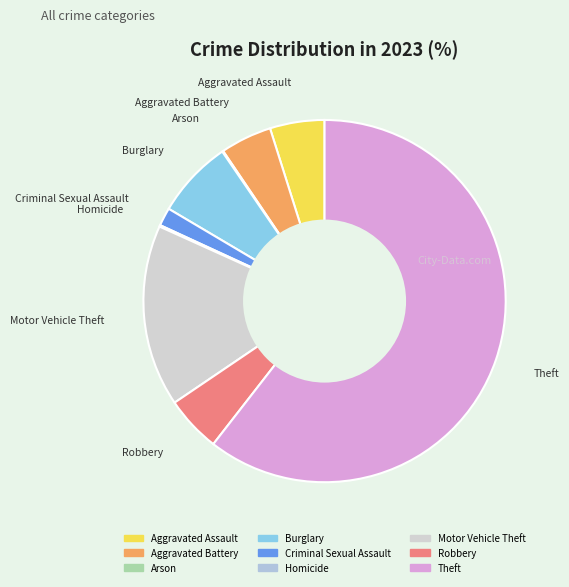

Combined, do Motor Vehicle Theft and Burglary account for over 50%?

No